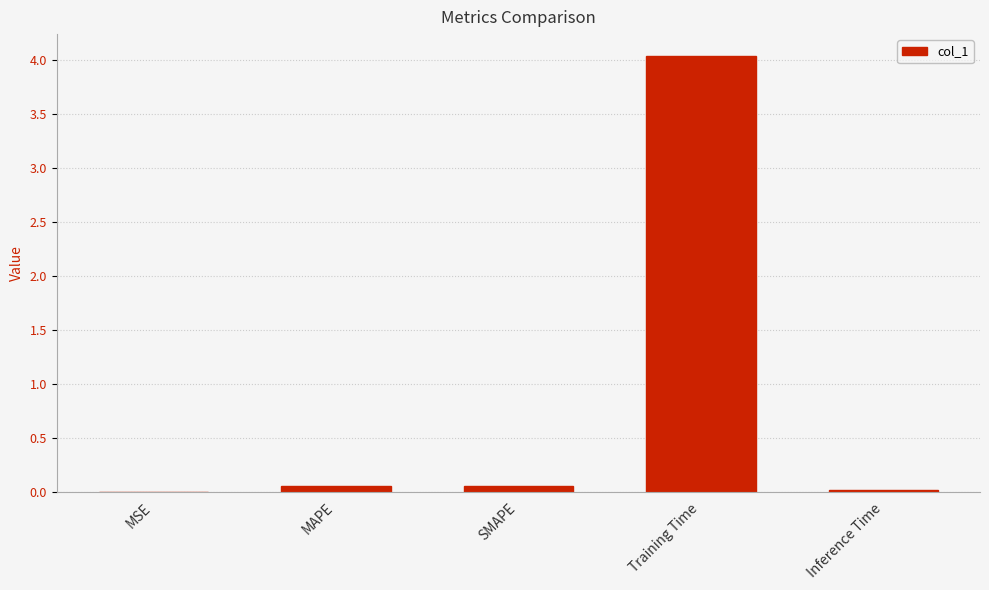

What is the greatest value displayed?

4.0